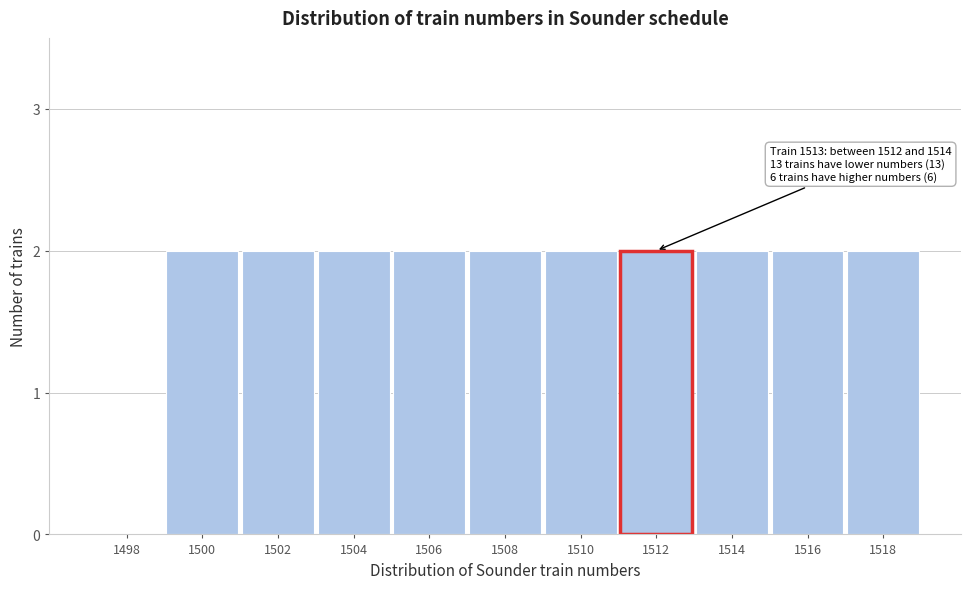

Reading left to right, transcribe all the data shown in this chart.

1498=0	1500=2	1502=2	1504=2	1506=2	1508=2	1510=2	1512=2	1514=2	1516=2	1518=2